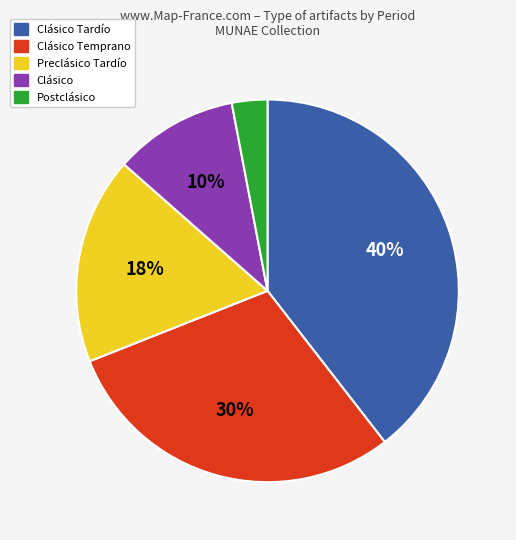

Does any single category account for the majority?

No